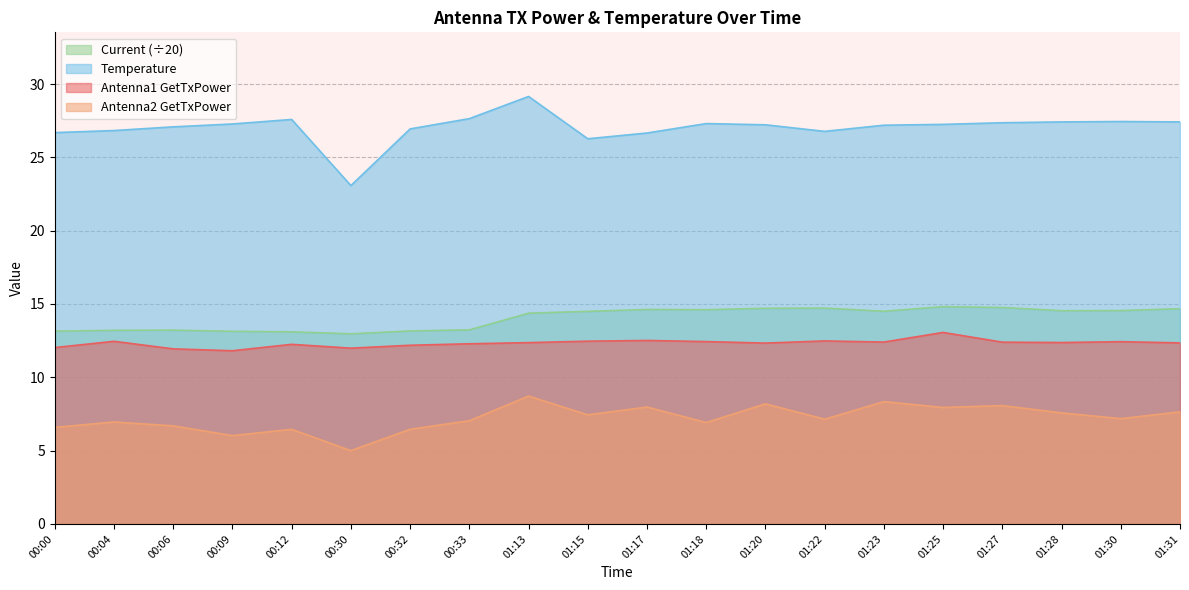

Count the number of categories in the chart.

20